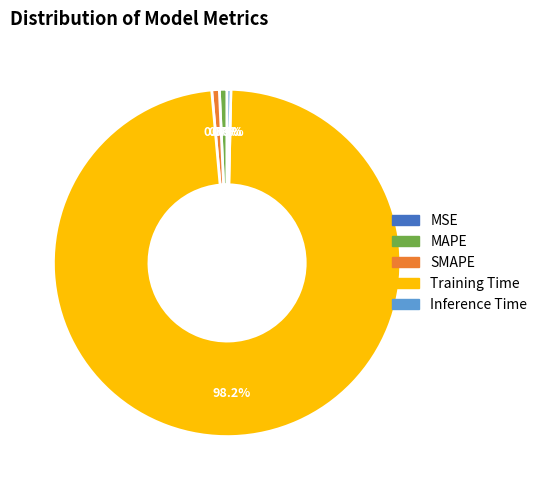

Do Training Time and Inference Time together represent more than half of the pie?

Yes